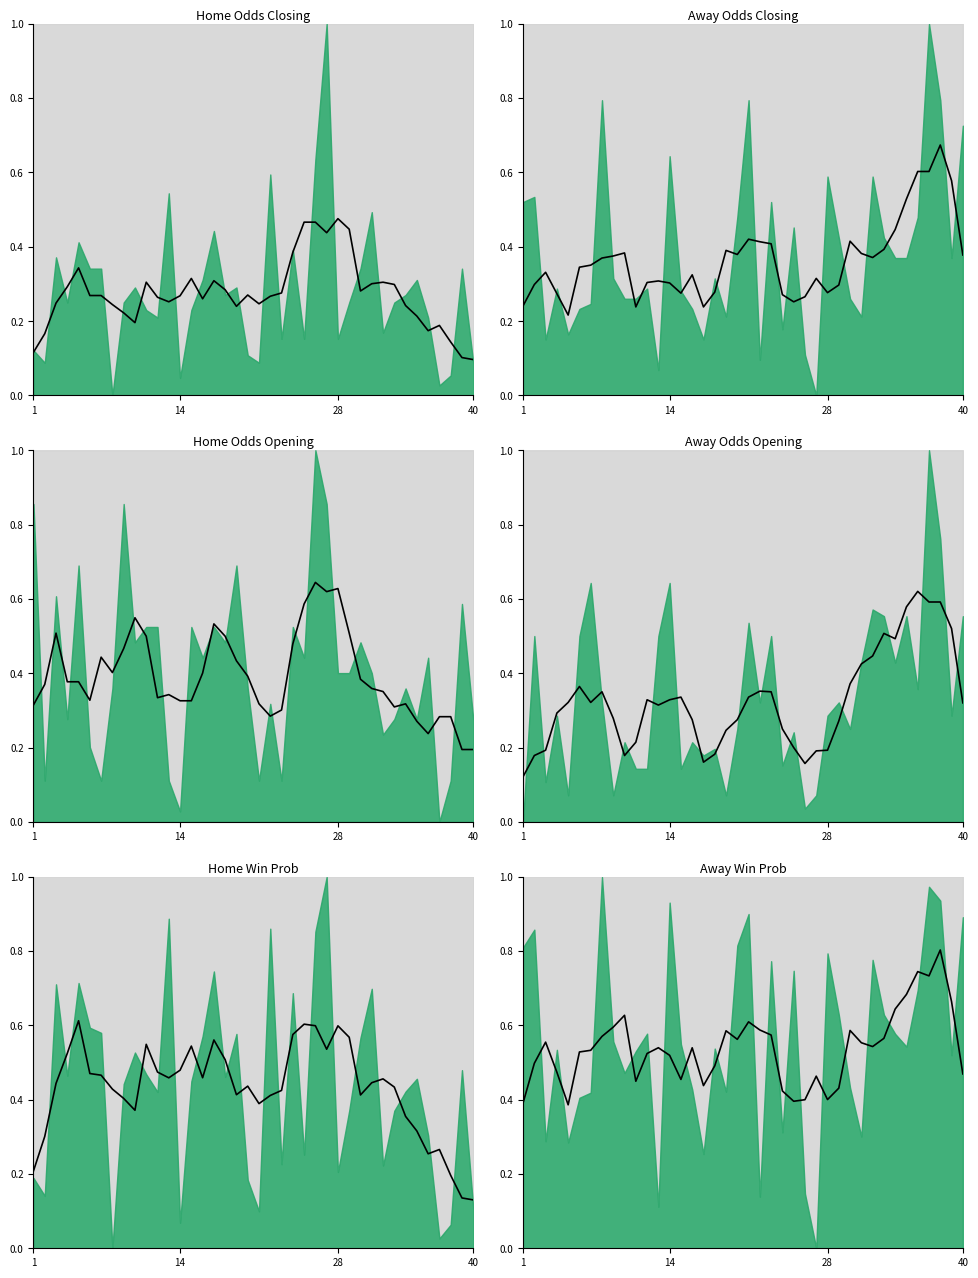

What is the lowest value of the oddA ratio trend series?

0.4